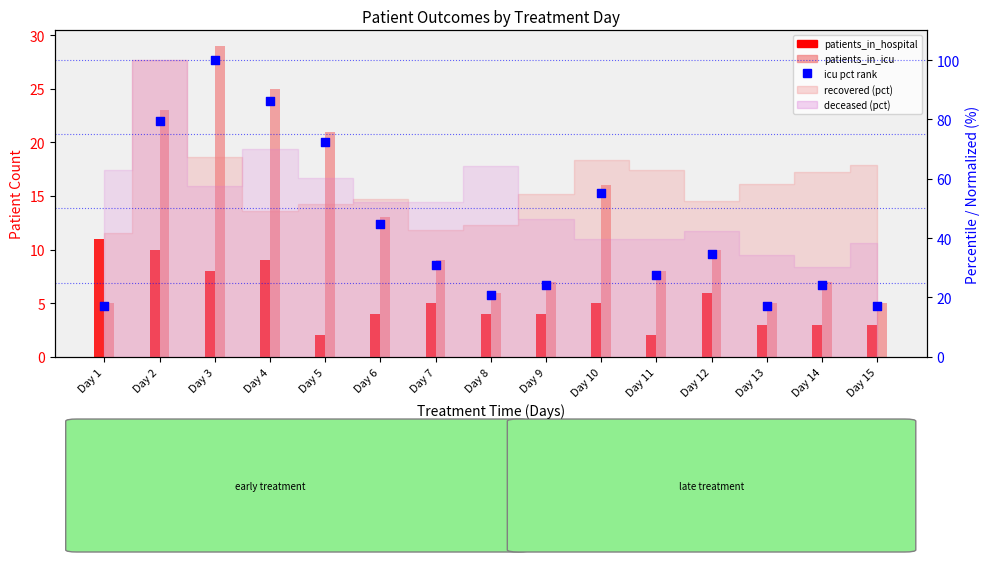

Which series has the largest total across all categories?

patients_in_icu (pct)